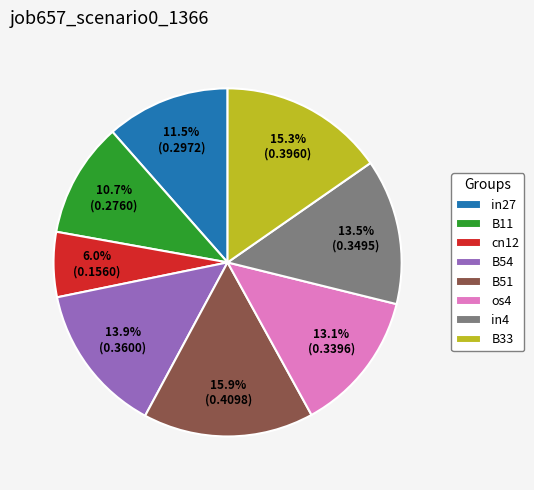

How much of the chart is everything except in4?

86.5%